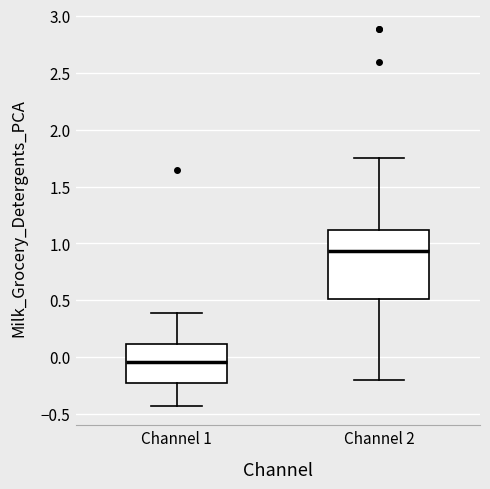

Which box is the tallest, from its lower edge to its upper edge?

Channel 2